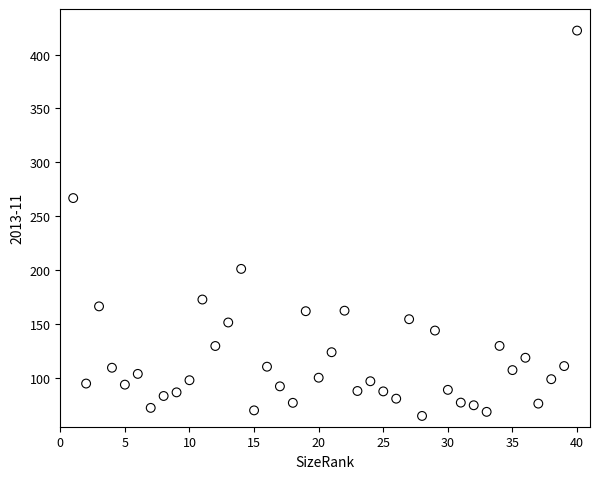

What is the range of X values (max minus min)?

39.0